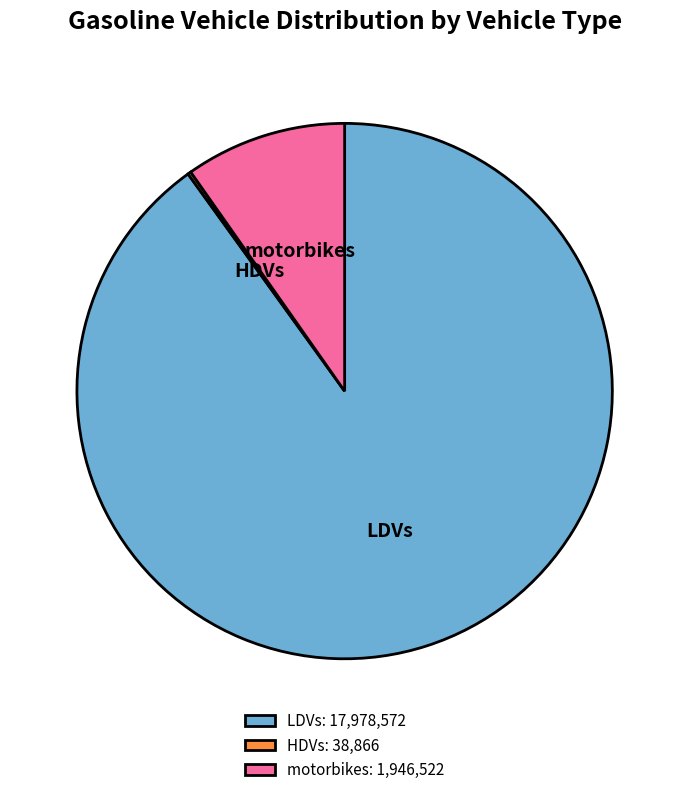

Between motorbikes and LDVs, which is larger?

LDVs